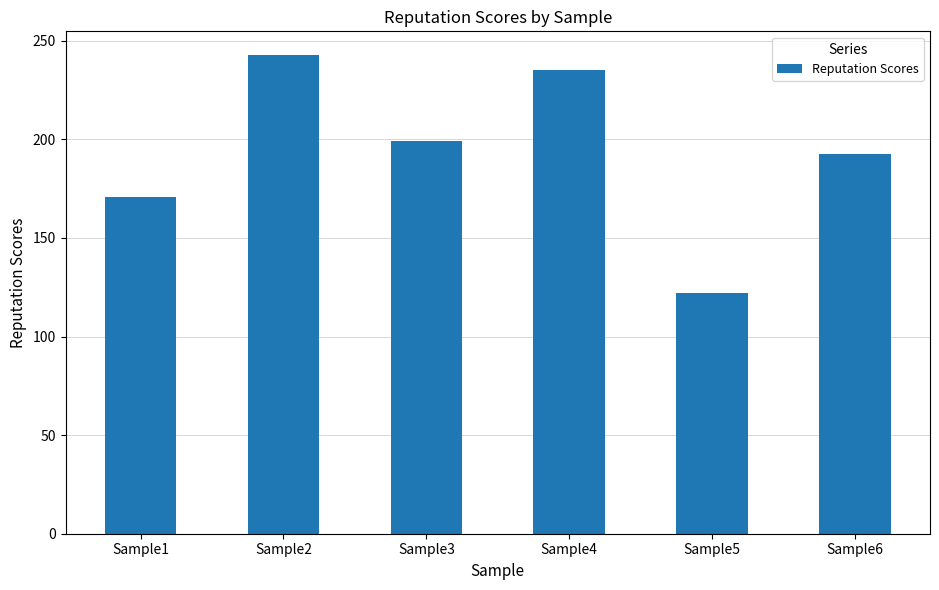

Reading right to left, transcribe all the data shown in this chart.

192.7	122.1	234.9	199.4	242.6	170.8